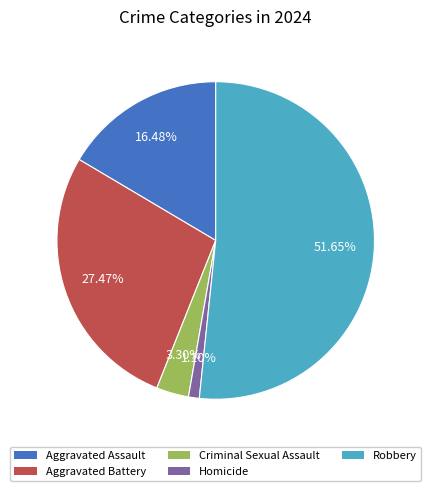

How many segments does this pie chart have?

5